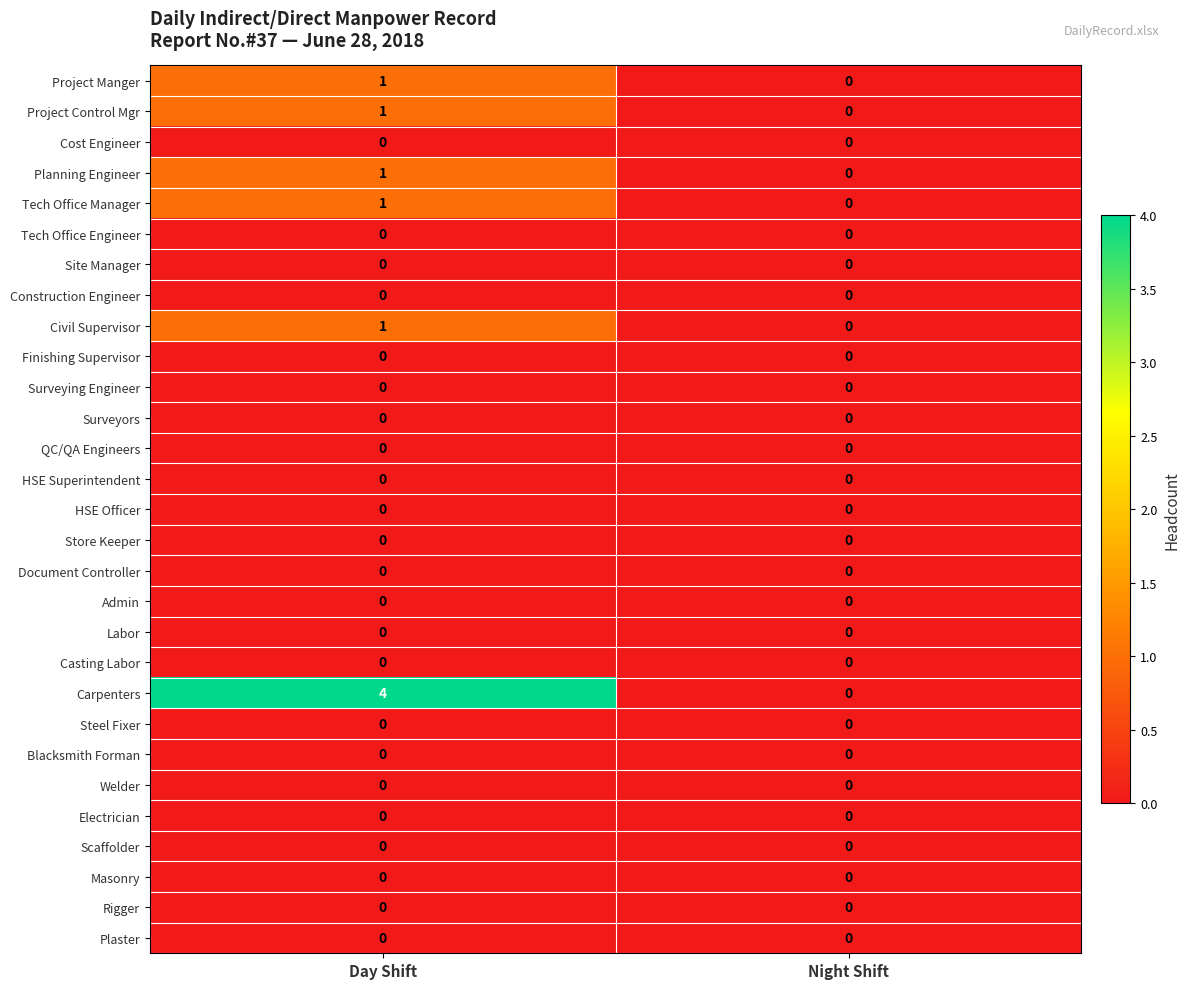

List the labels in order of Project Control Mgr value, largest first.

Day Shift, Night Shift